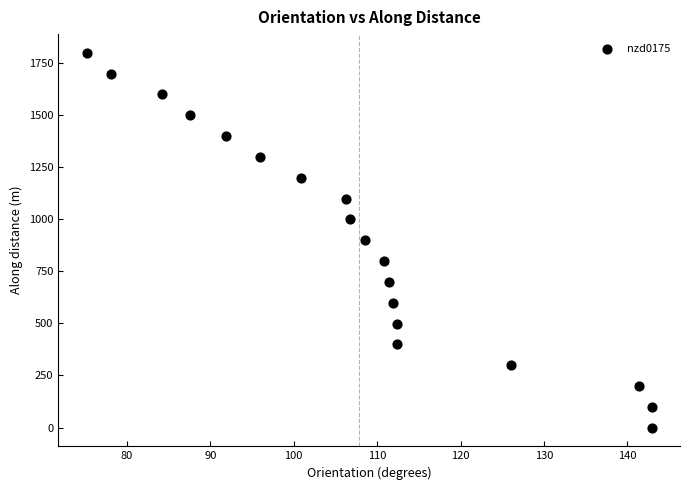

What is the range of Y values (max minus min)?

1797.9